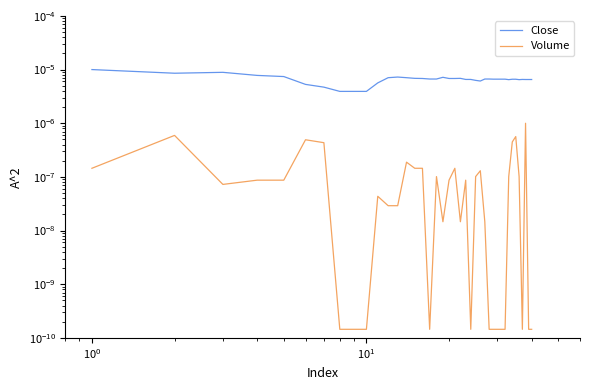

Rank the series by their average value, from lowest to highest.

Volume, Close